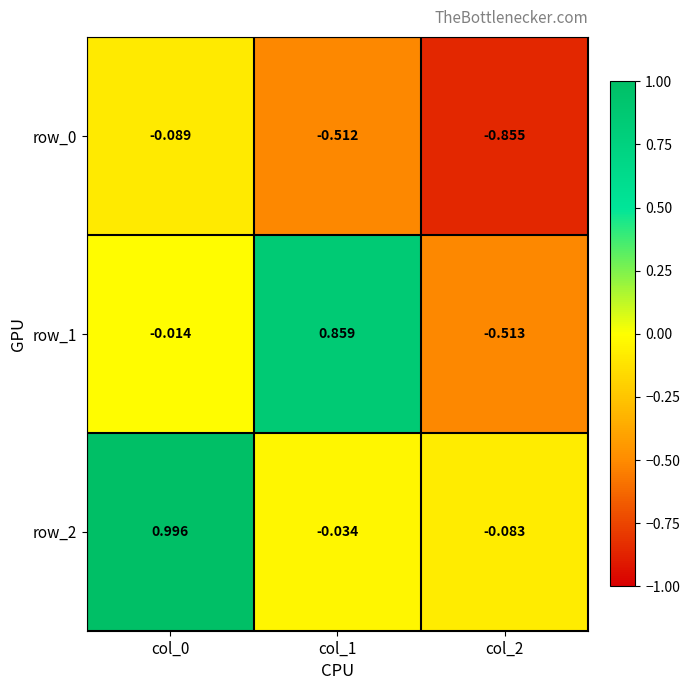

Between col_1 and col_2, which series saw the biggest shift?

row_1